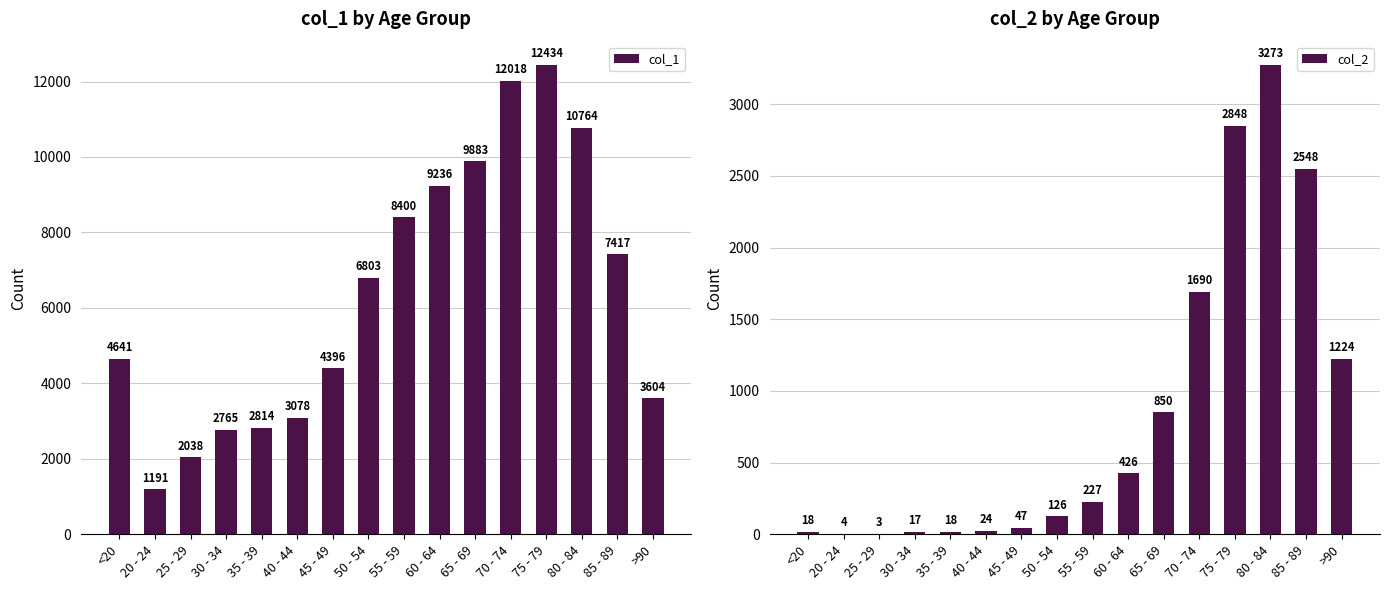

Which has a higher value, 35 - 39 or 25 - 29?

35 - 39